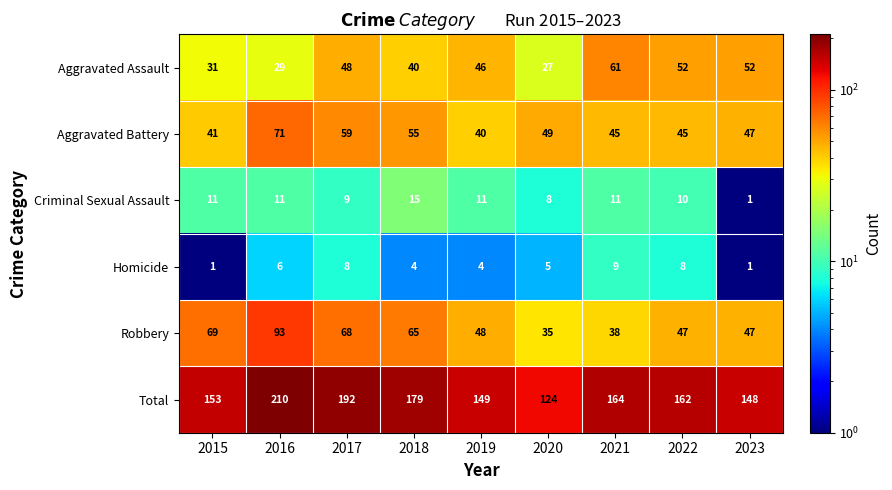

What is the maximum value shown in the chart?

210